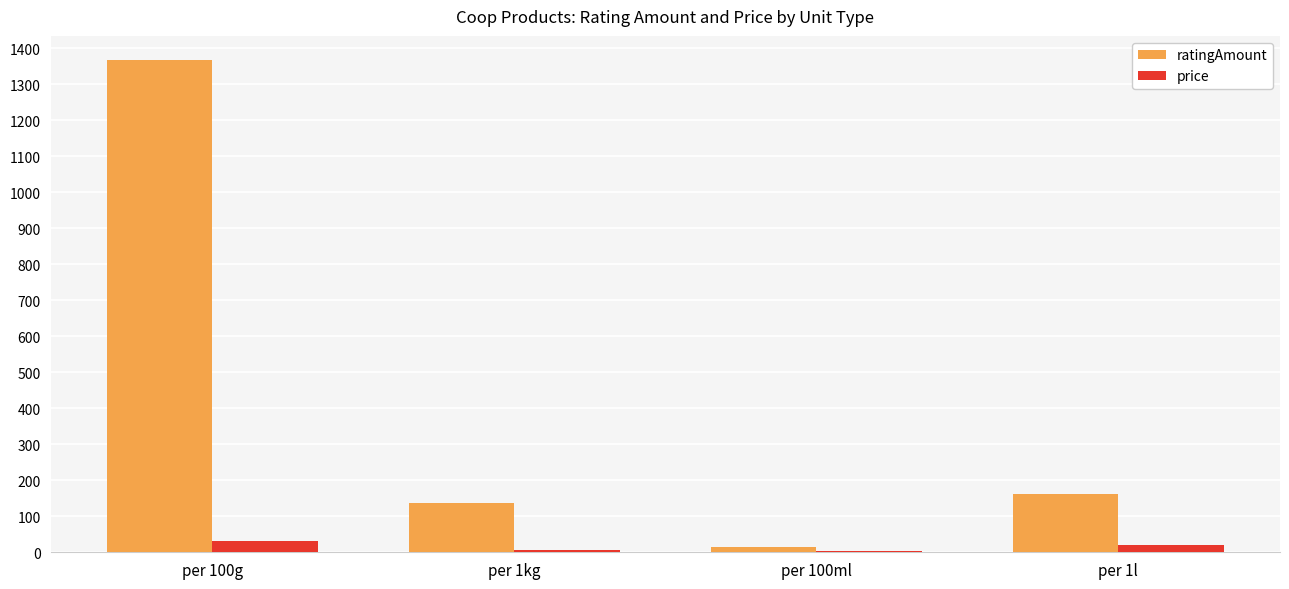

What is the sum of all ratingAmount values?

1678.0